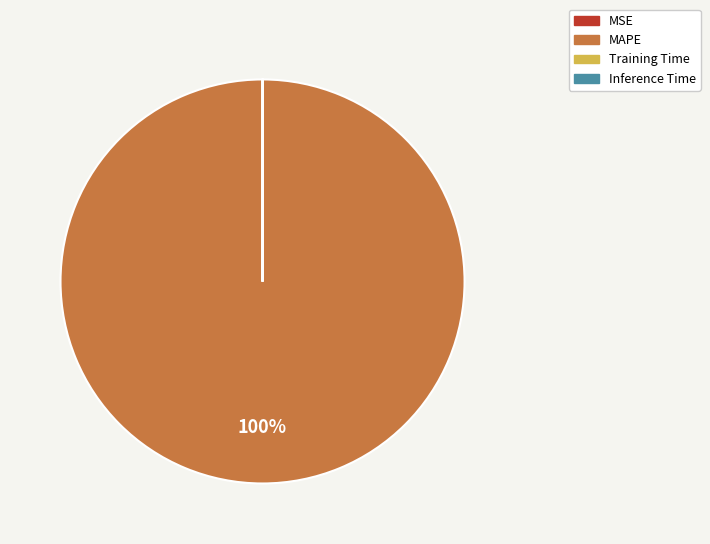

What percentage is the MAPE slice, to the nearest percent?

100%